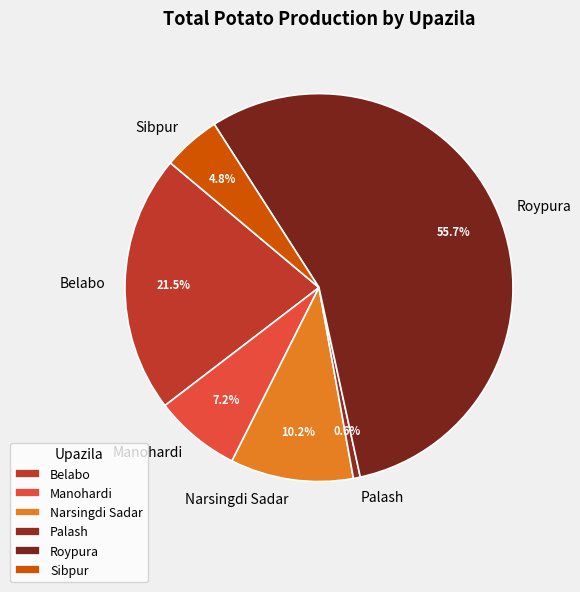

Count the number of slices in the pie.

6